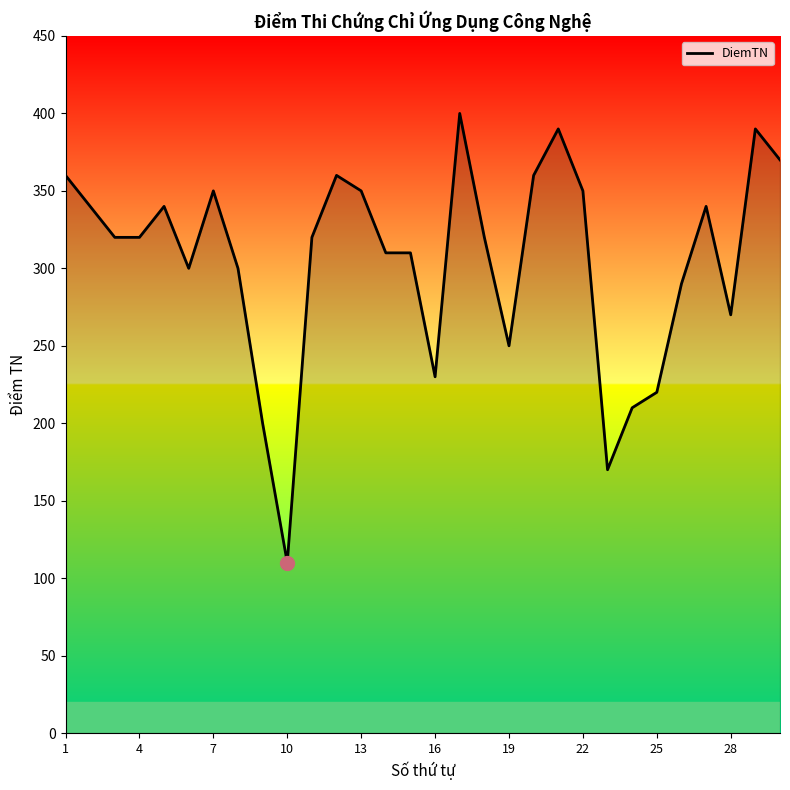

What is the minimum value shown in the chart?

110